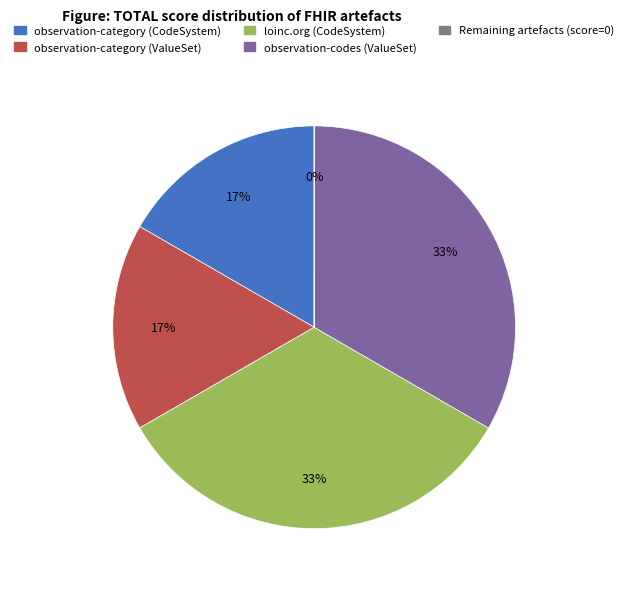

Does any single category account for the majority?

No